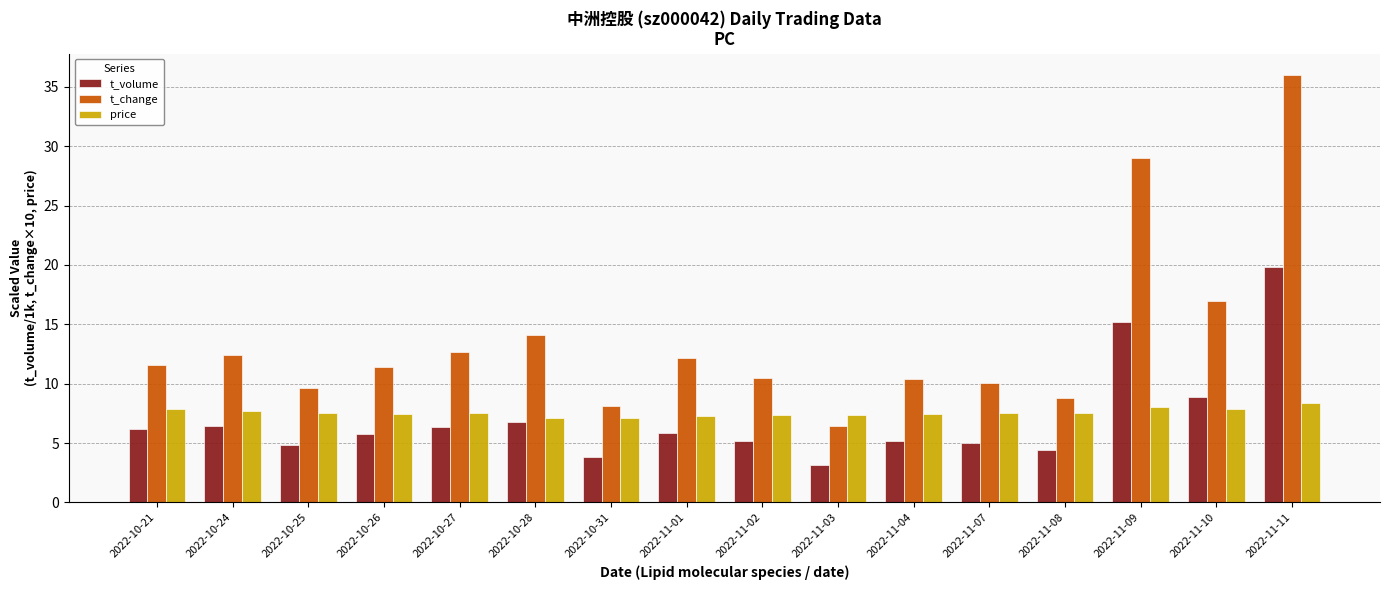

What is the approximate value of t_change at 2022-10-24?

12.4